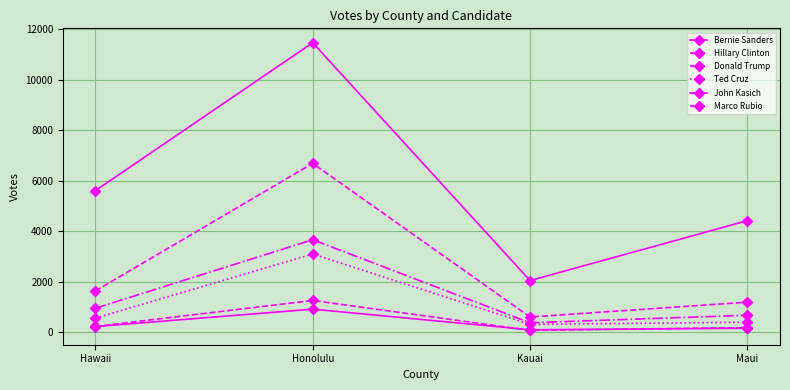

True or false: Hillary Clinton and Donald Trump cross at least once.

False